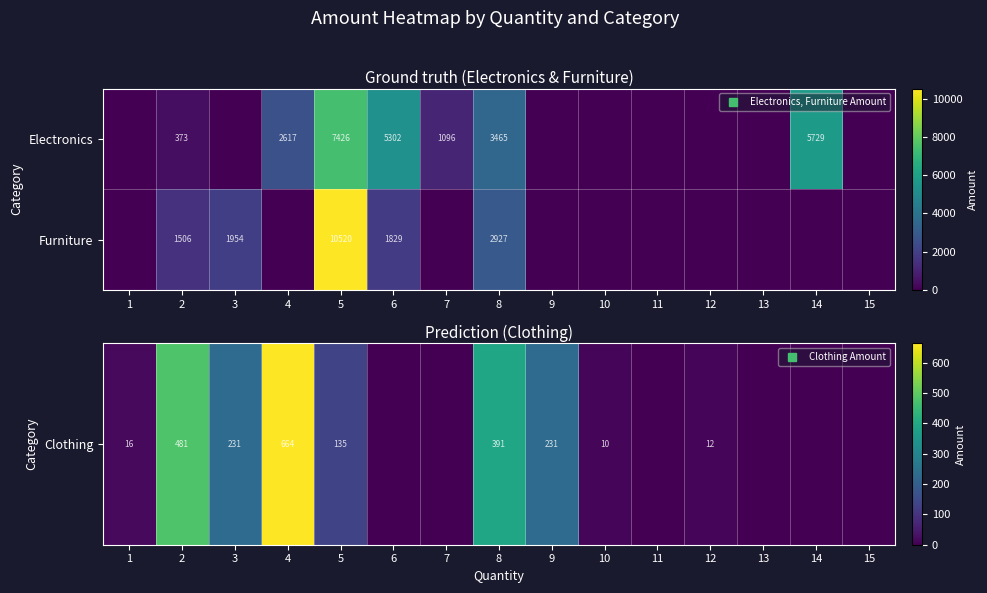

At which label is Furniture closest to 5260?

8